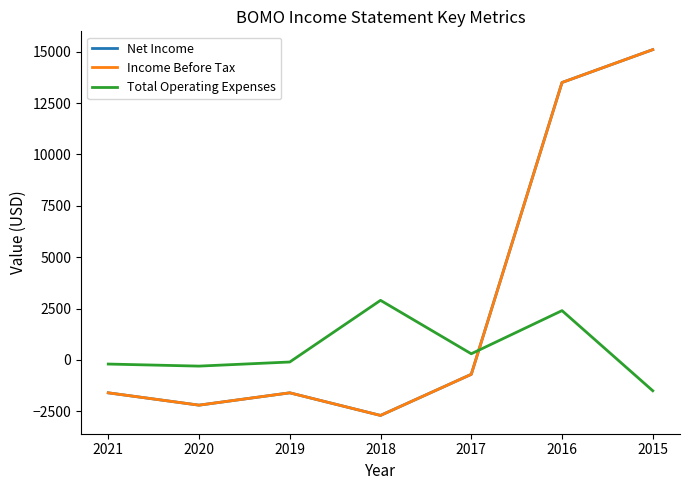

At which label does Income Before Tax first exceed -1600?

2017